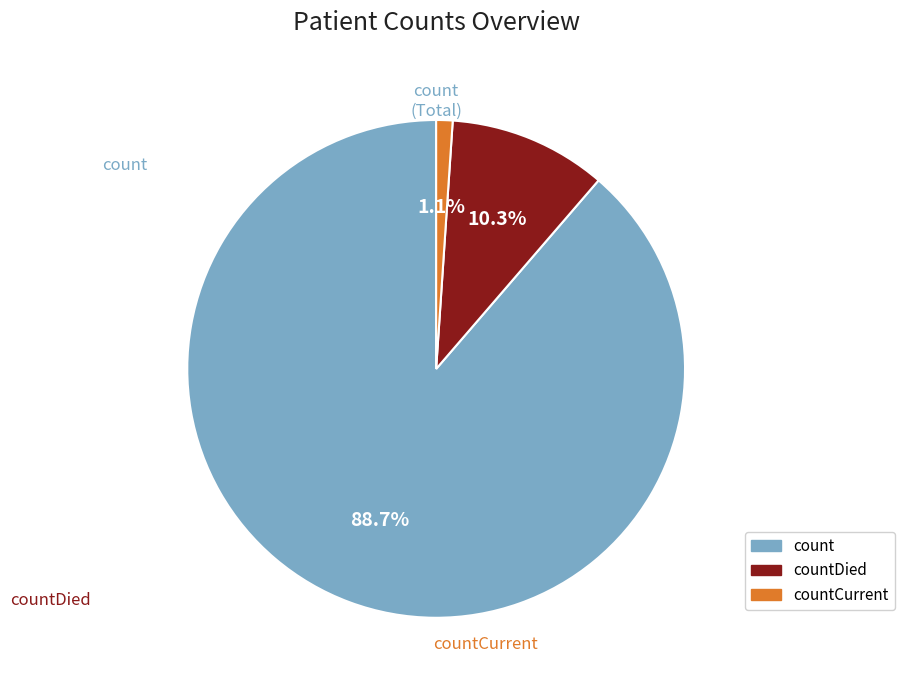

Is there a majority slice in this chart?

Yes